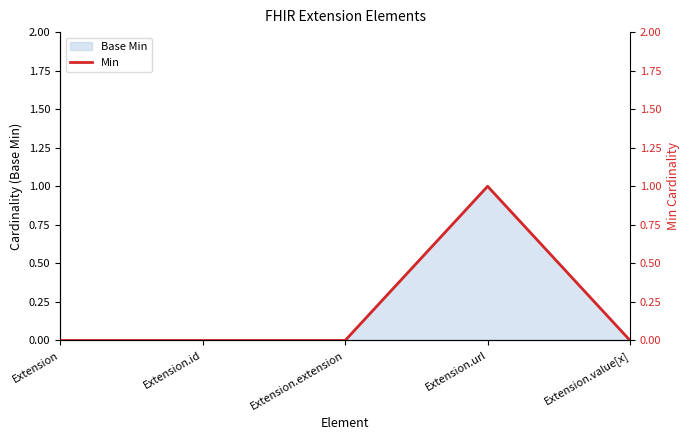

Between Extension.value[x] and Extension.id, which is larger?

Extension.value[x]